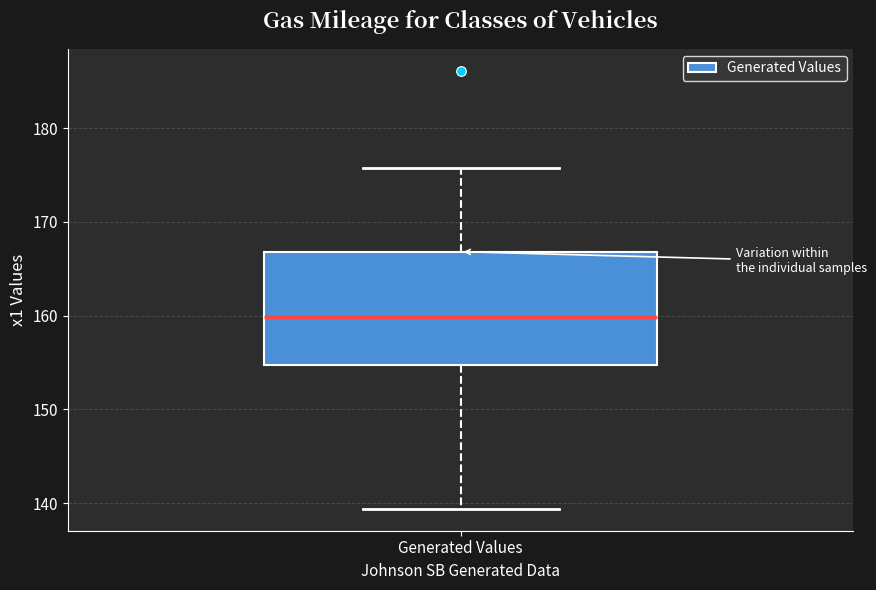

Transcribe this box plot: give where the median line is, the range the box spans, and where the two whiskers end, as read against the y-axis. The values are not printed on the chart, so give them approximately, as read against the axis.

median 160, box 155 to 167, whiskers 139 to 176